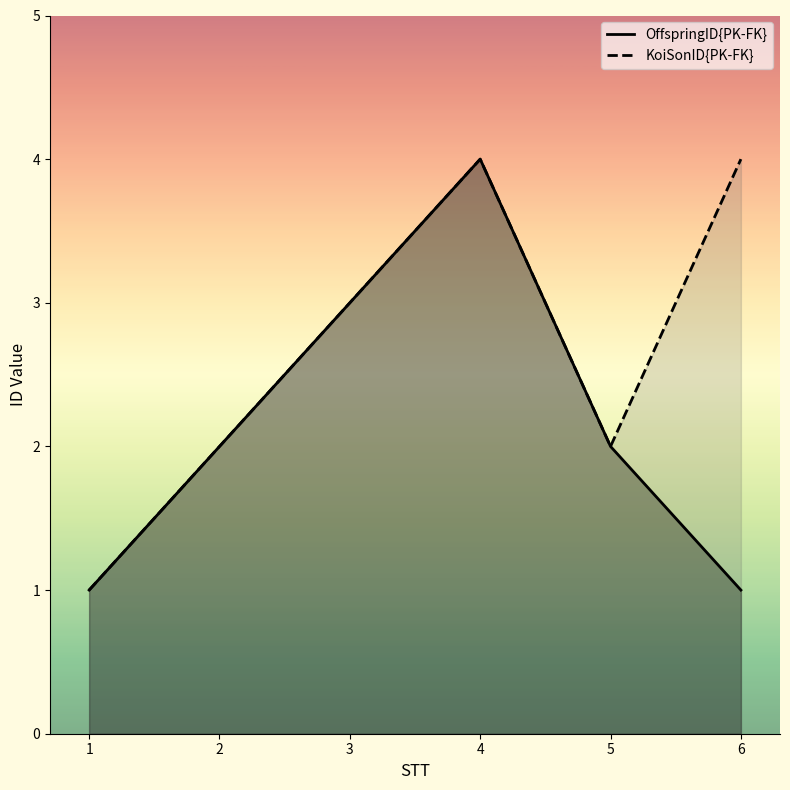

How many KoiSonID{PK-FK} values are between 2 and 4?

5